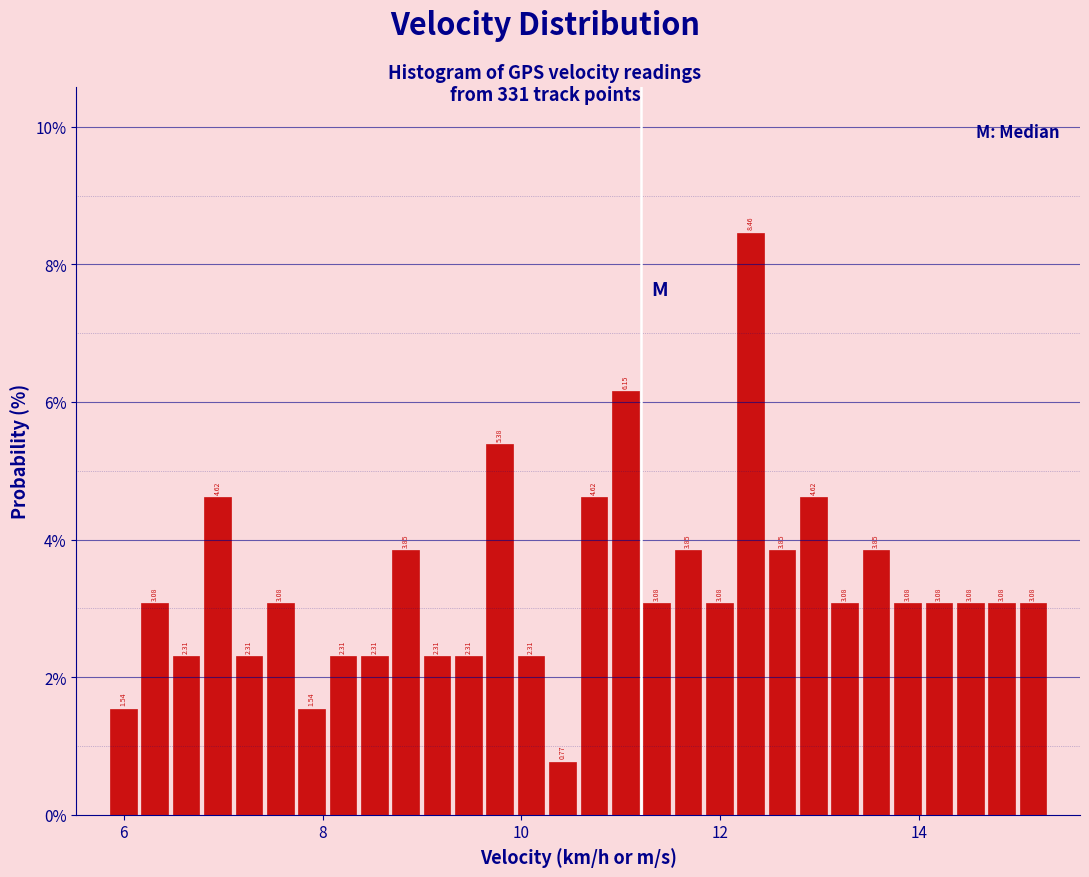

Around what value on the x-axis is the tallest bar? Give the approximate position of its centre, as read against the axis.

12.4